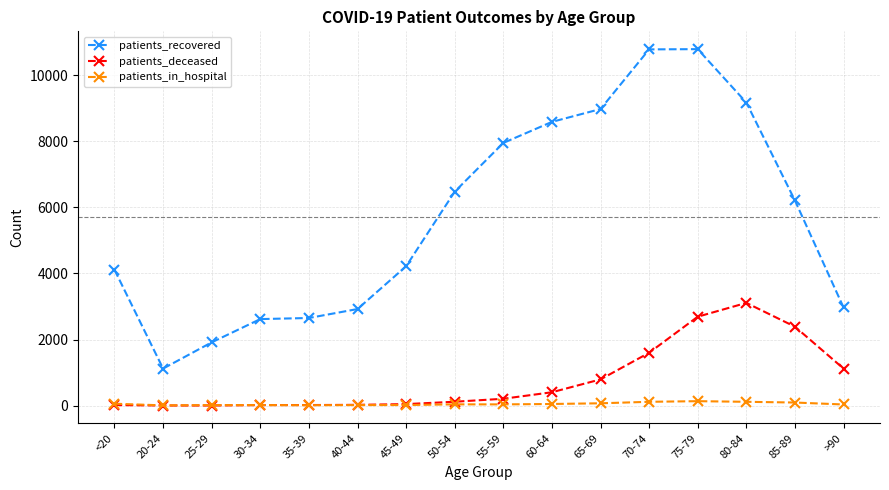

What are all the series names shown in the legend?

patients_recovered, patients_deceased, patients_in_hospital